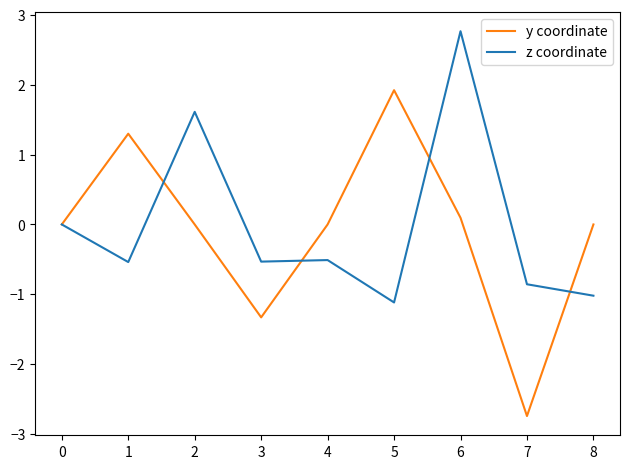

At which category is the sum across all series the highest?

6